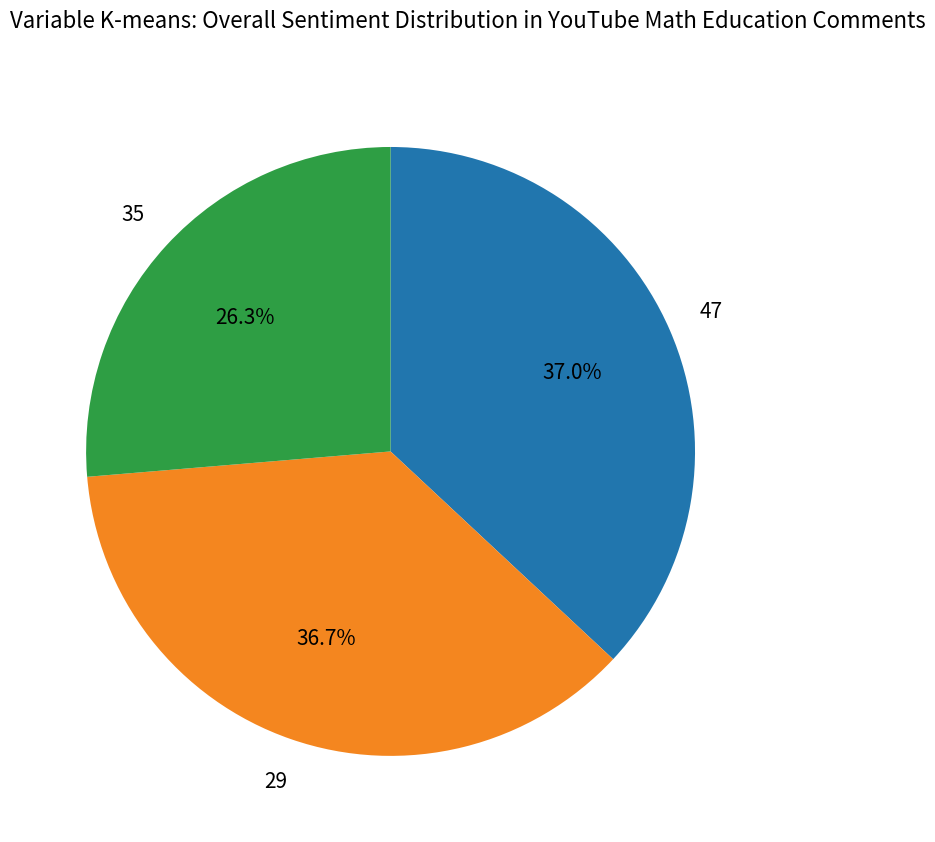

Is there any slice that represents more than half of the pie?

No